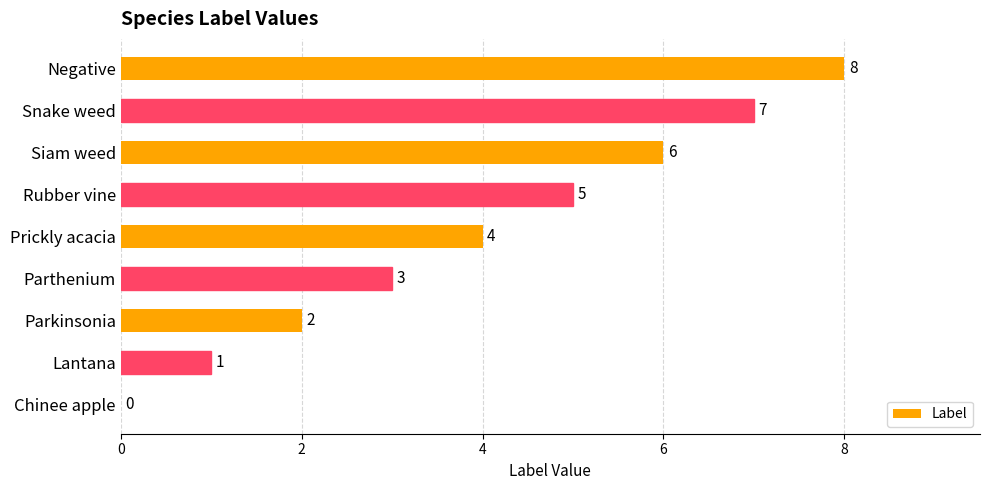

The chart shows a value of 7 at Rubber vine. True or false?

False